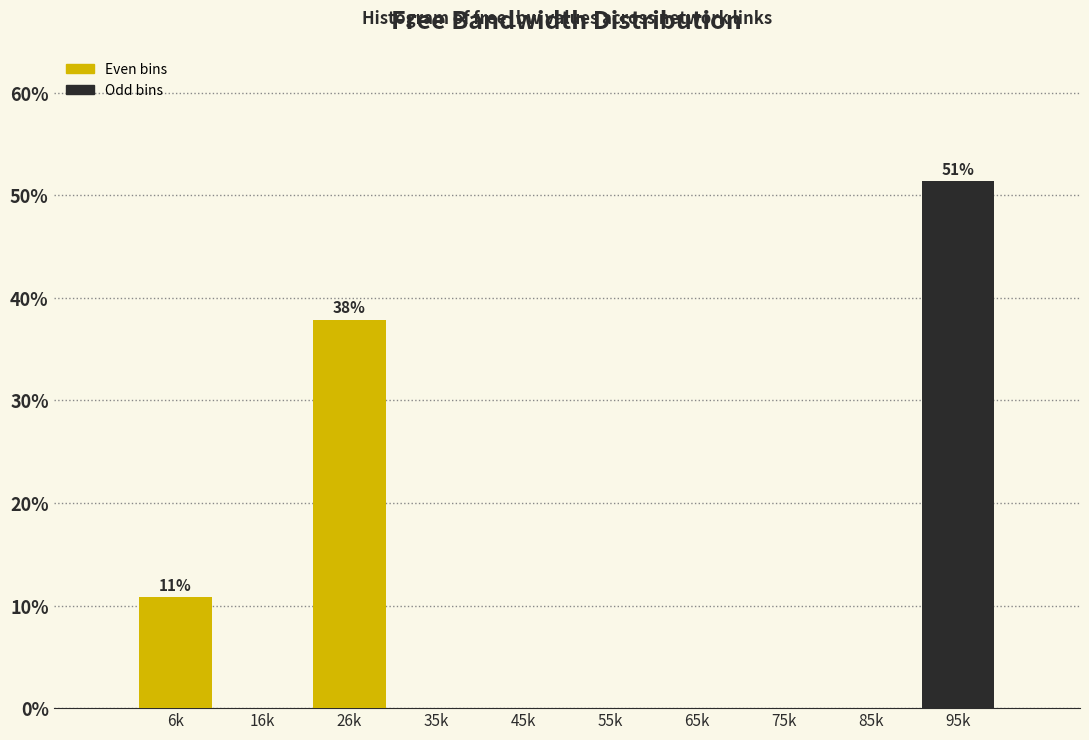

Reading right to left, list all the values displayed in this chart.

95k=51.4	85k=0.0	75k=0.0	65k=0.0	55k=0.0	45k=0.0	35k=0.0	26k=37.8	16k=0.0	6k=10.8